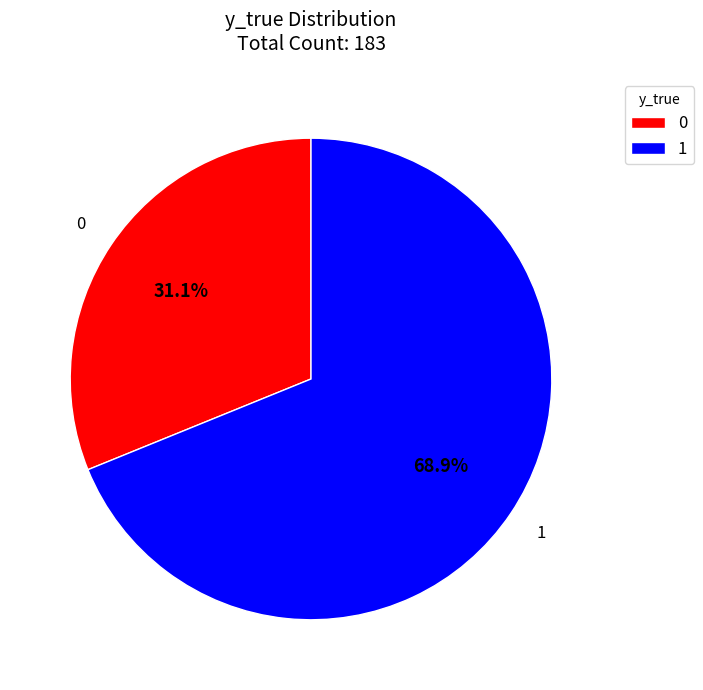

To the nearest percent, what is the difference between the largest and smallest slice percentages?

38%